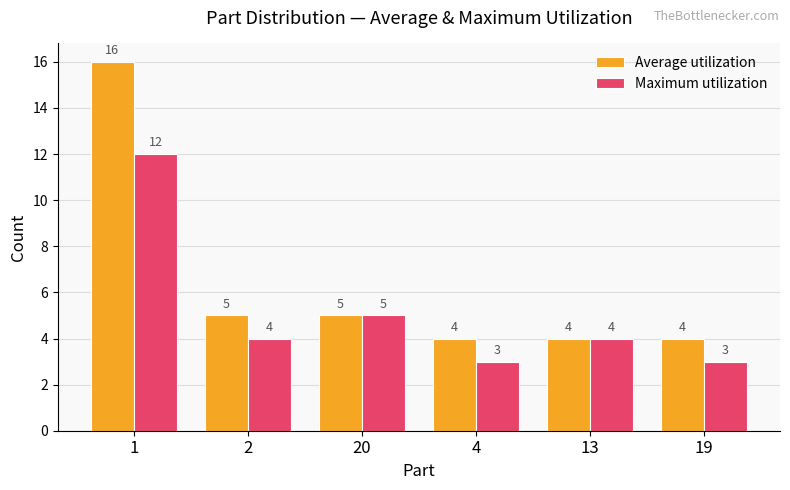

Does the chart contain stacked bars?

No